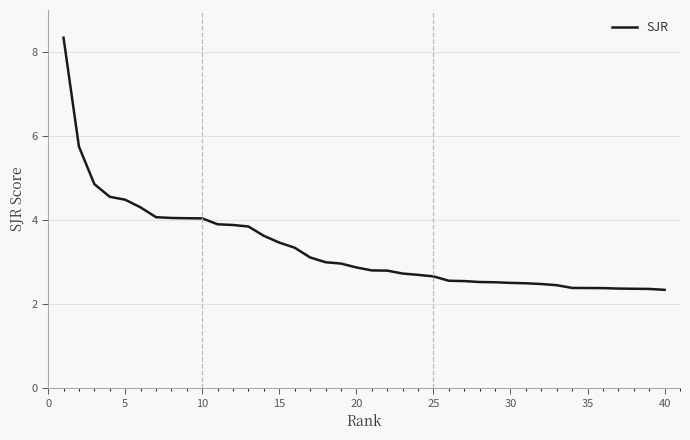

What is the minimum value shown in the chart?

2.3